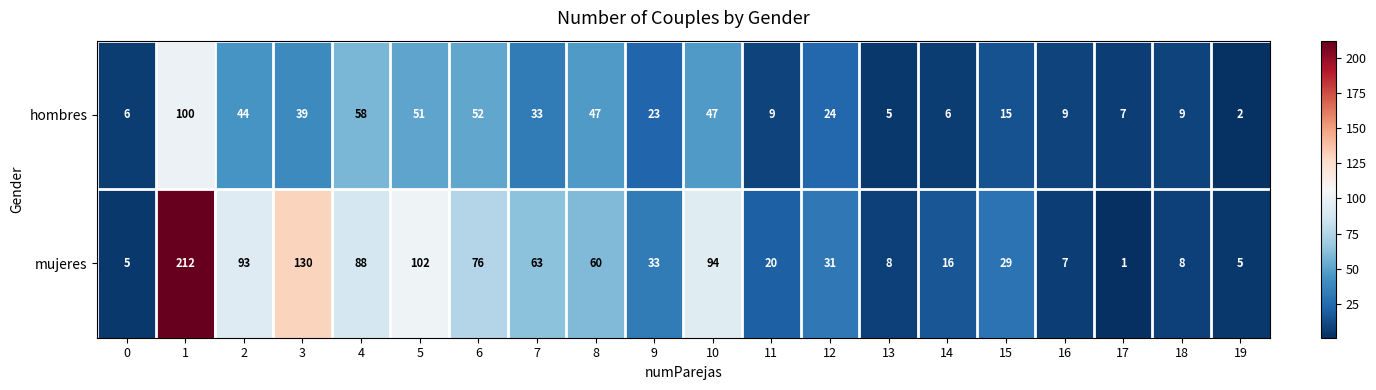

Is it true that mujeres equals 7 at 16?

True